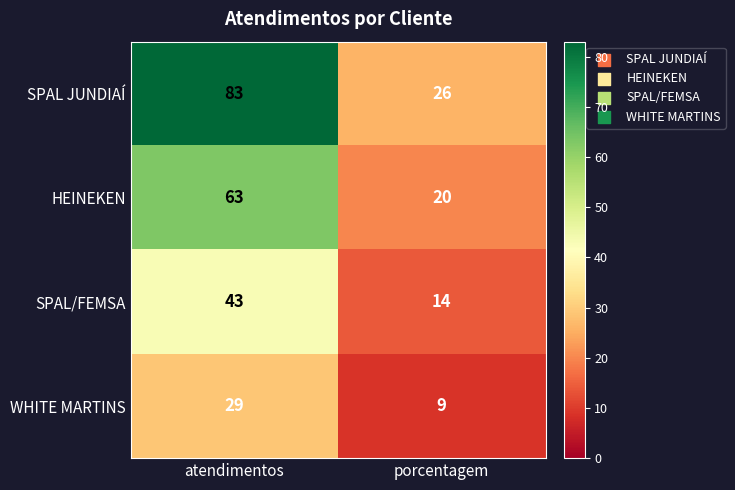

The value of HEINEKEN at atendimentos is 89. True or false?

False